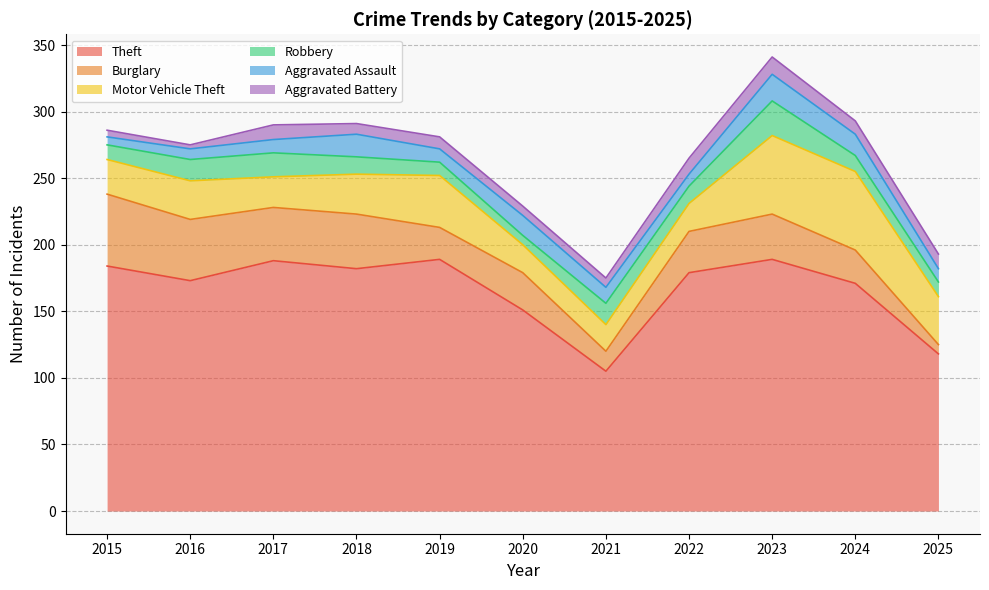

Reading left to right, list all the values displayed in this chart.

Theft: 2015=184	2016=173	2017=188	2018=182	2019=189	2020=151	2021=105	2022=179	2023=189	2024=171	2025=118
Burglary: 2015=54	2016=46	2017=40	2018=41	2019=24	2020=28	2021=15	2022=31	2023=34	2024=25	2025=7
Motor Vehicle Theft: 2015=26	2016=29	2017=23	2018=30	2019=39	2020=21	2021=20	2022=21	2023=59	2024=59	2025=36
Robbery: 2015=11	2016=16	2017=18	2018=13	2019=10	2020=7	2021=16	2022=13	2023=26	2024=12	2025=11
Aggravated Assault: 2015=6	2016=8	2017=10	2018=17	2019=10	2020=15	2021=12	2022=9	2023=20	2024=16	2025=10
Aggravated Battery: 2015=5	2016=3	2017=11	2018=8	2019=9	2020=7	2021=7	2022=12	2023=13	2024=10	2025=11